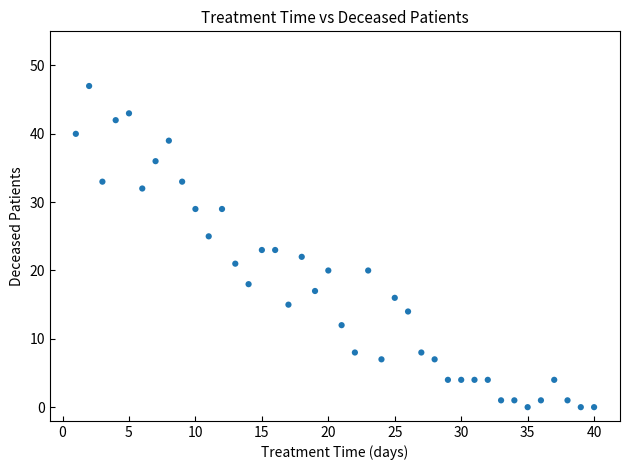

What is the range of X values (max minus min)?

39